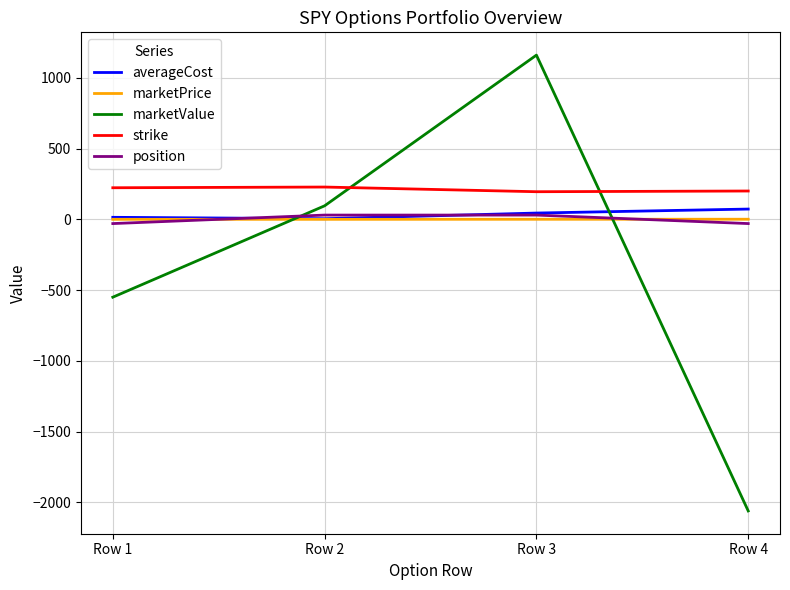

Does the chart display data point markers on the line(s)?

No